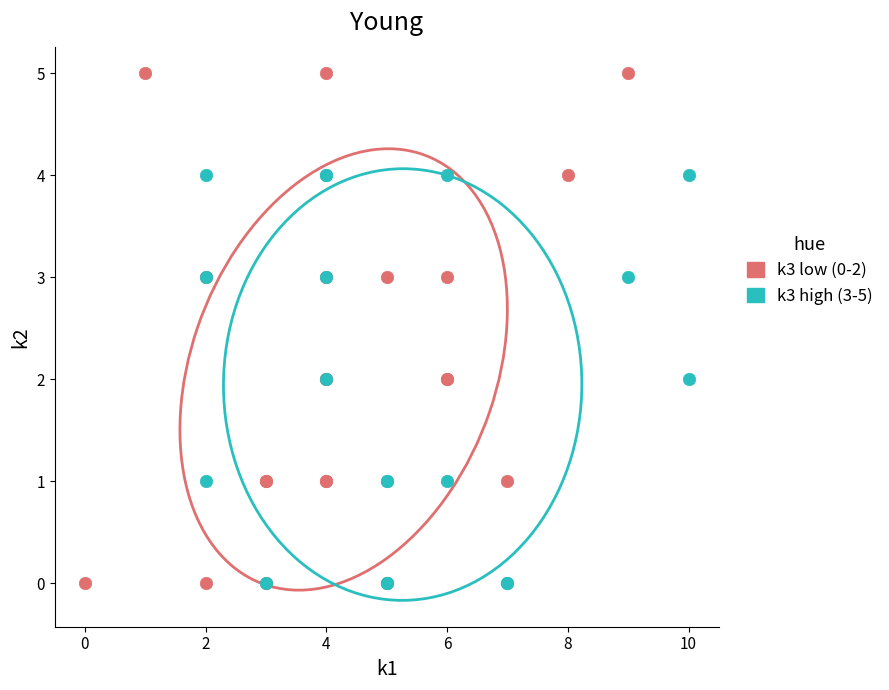

Which series has the widest spread of Y values?

k3 low (0-2)